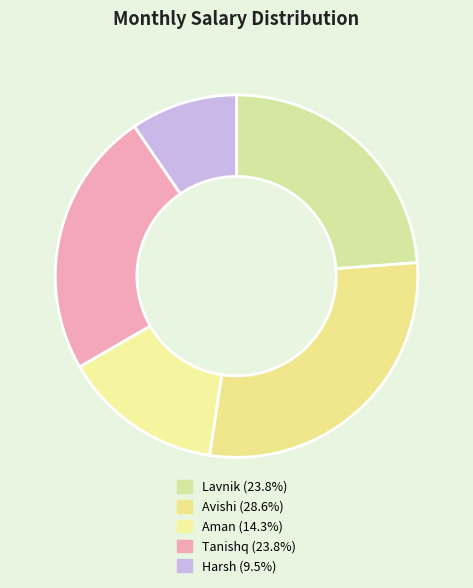

Is Avishi the majority of the pie?

No